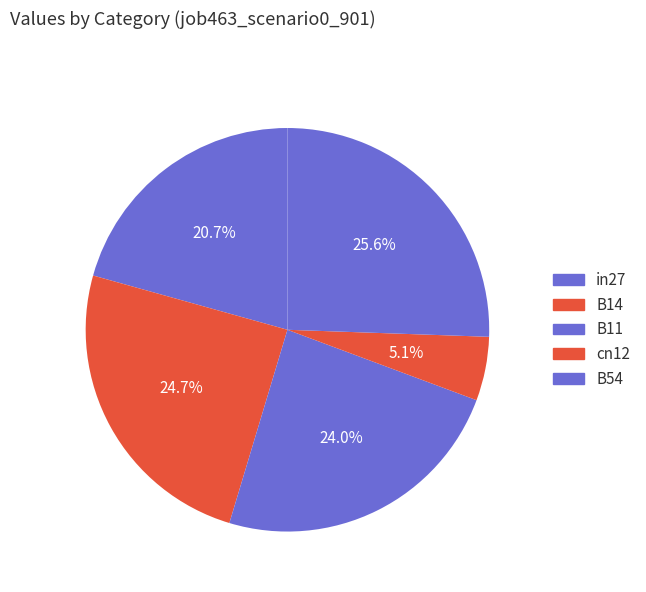

To the nearest percent, what is the average slice percentage?

20%